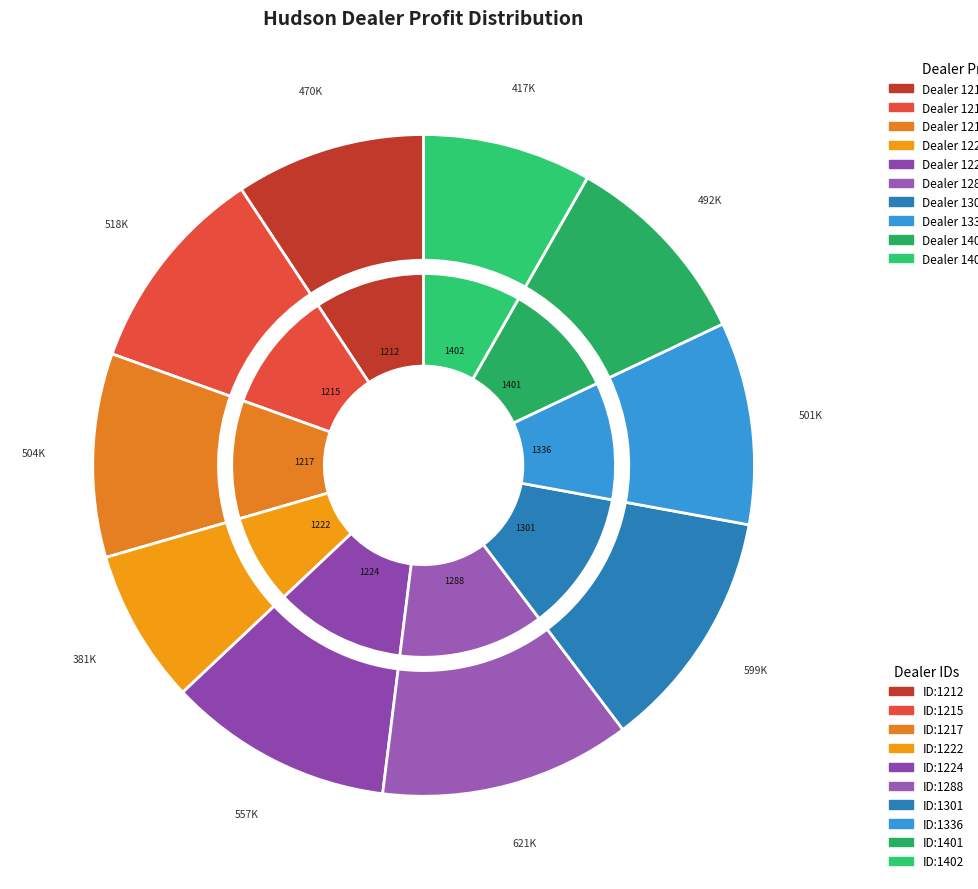

Rank the categories by value from lowest to highest.

1222, 1402, 1212, 1401, 1336, 1217, 1215, 1224, 1301, 1288